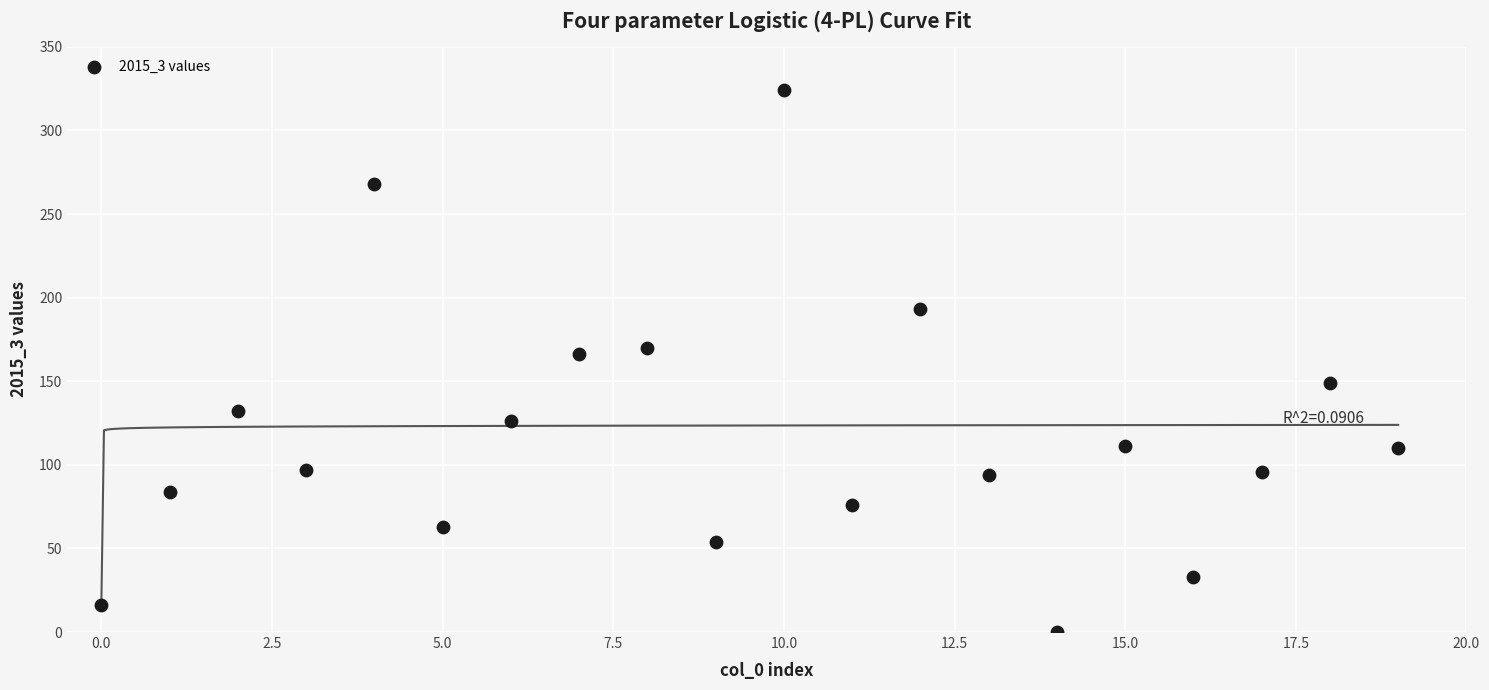

What Y value in the scatter plot is closest to 162?

166